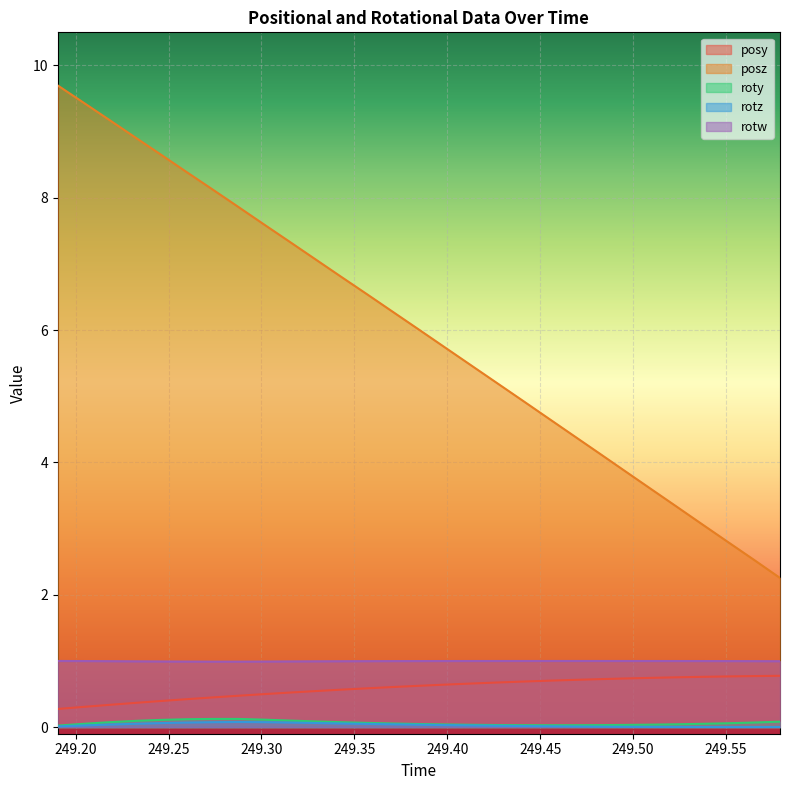

Which series has the widest spread of values?

posz